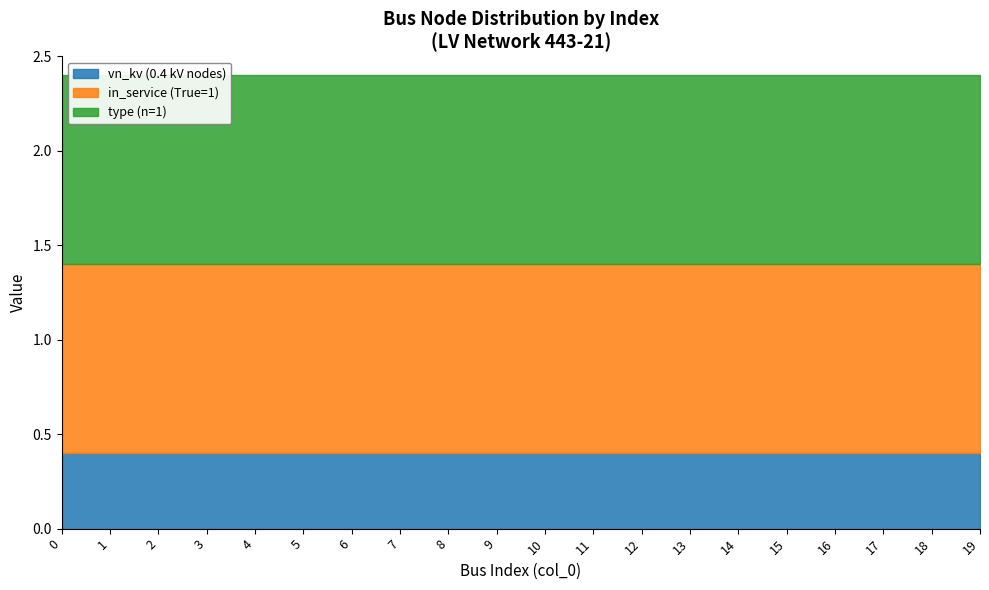

What is the smallest value displayed?

0.4